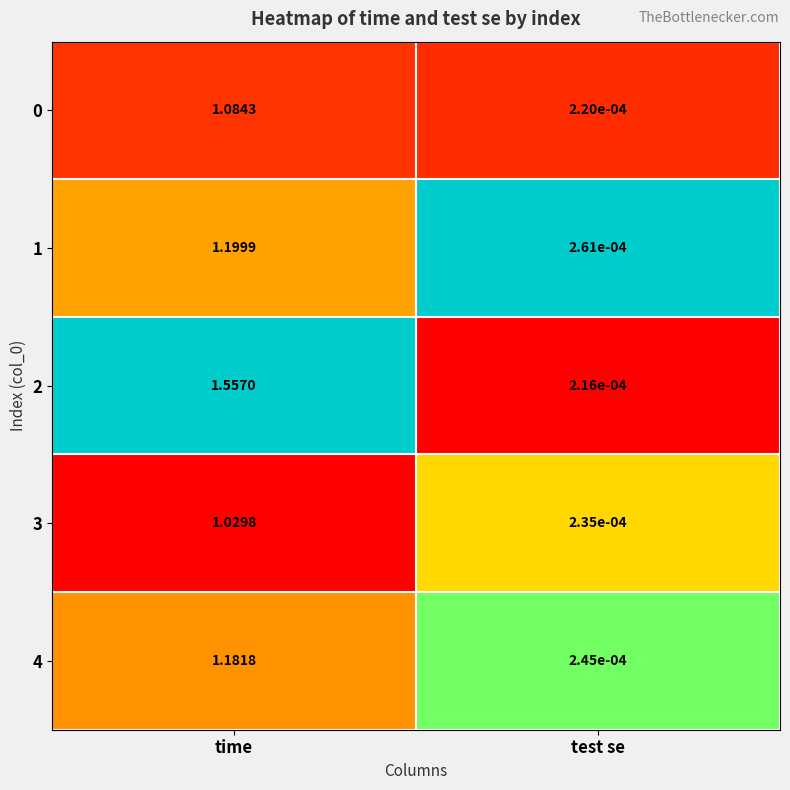

At which category does the chart reach its peak across all series?

time